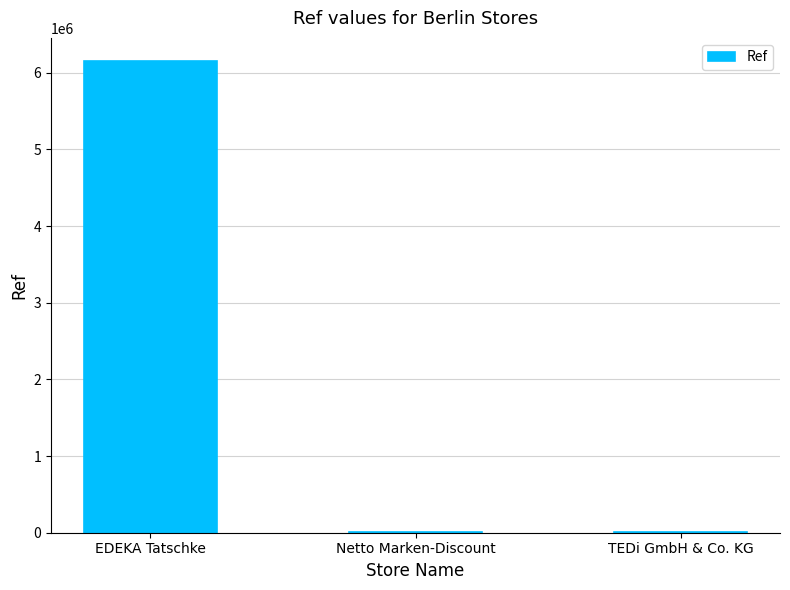

What is the sum of all values?

6161385